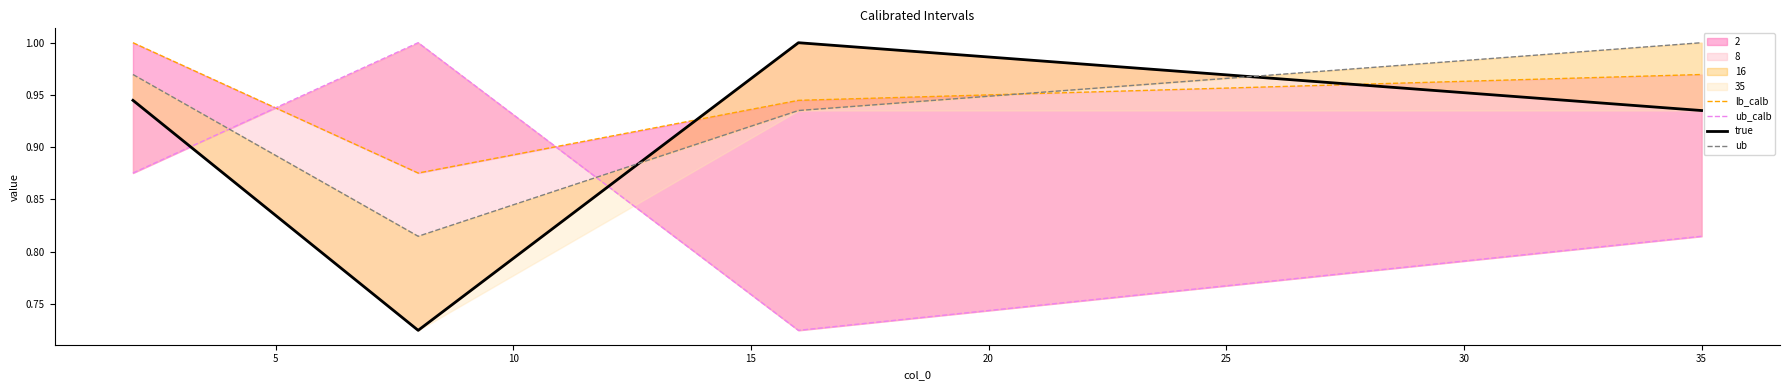

How many intersections are there between ub and ub_calb?

2